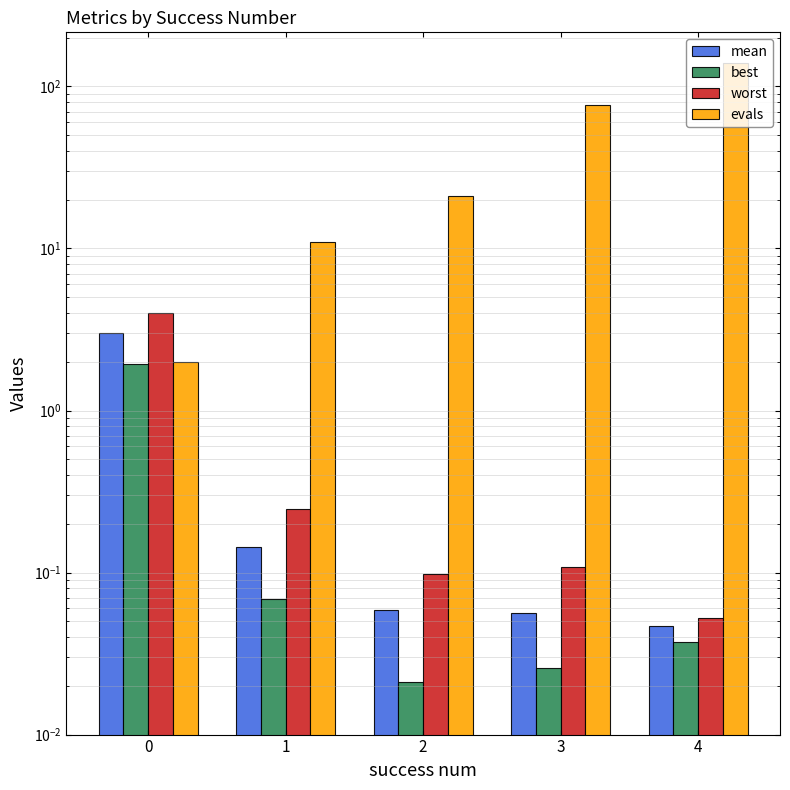

What is the value of the worst bar at the 1st from the left?

4.0